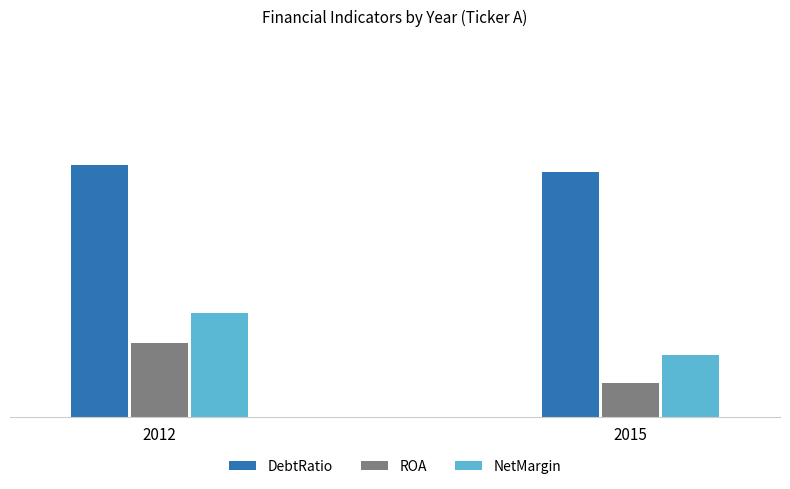

At which category does the chart reach its peak across all series?

2012